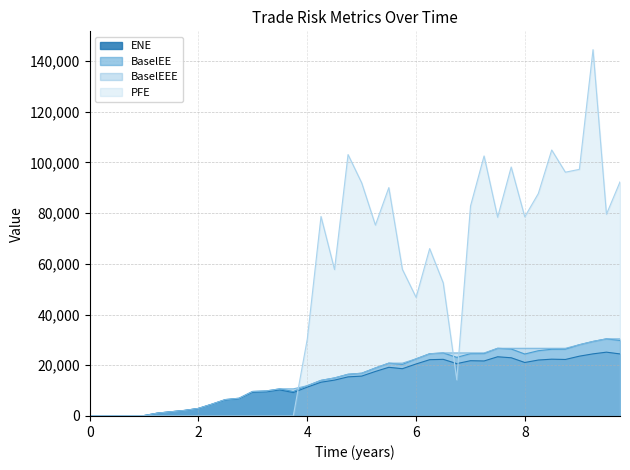

Is it true that BaselEE equals 20344.5 at 5.74795?

True